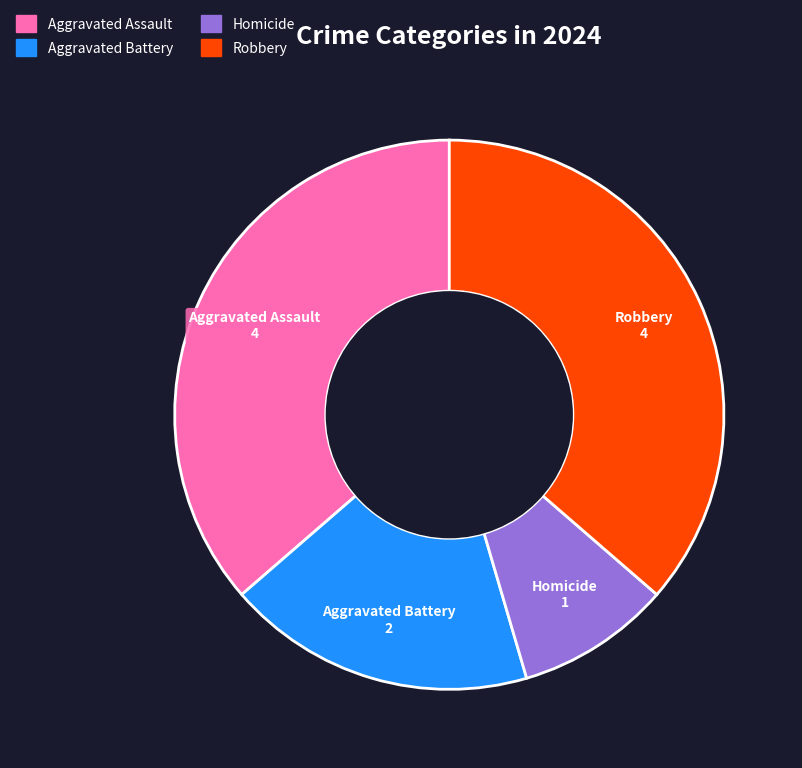

Is it true that Aggravated Battery is 18% of the pie?

True